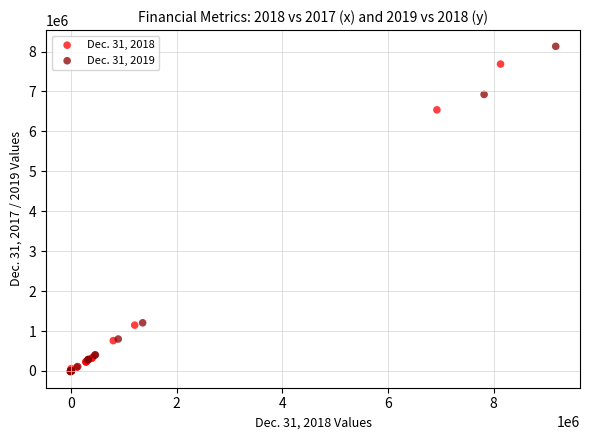

Which series reaches the maximum Y coordinate?

Dec. 31, 2019